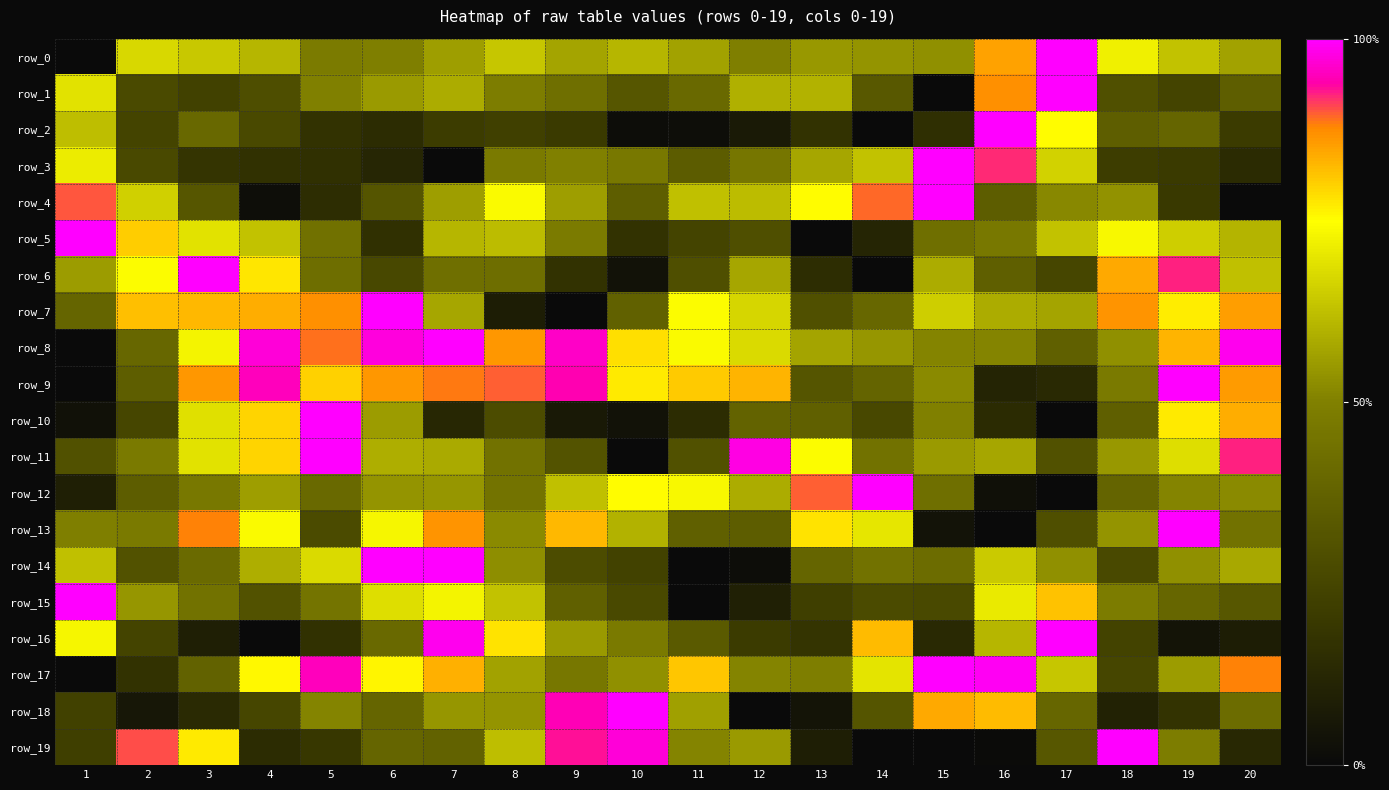

How many row_1 values are between 0 and 1?

20